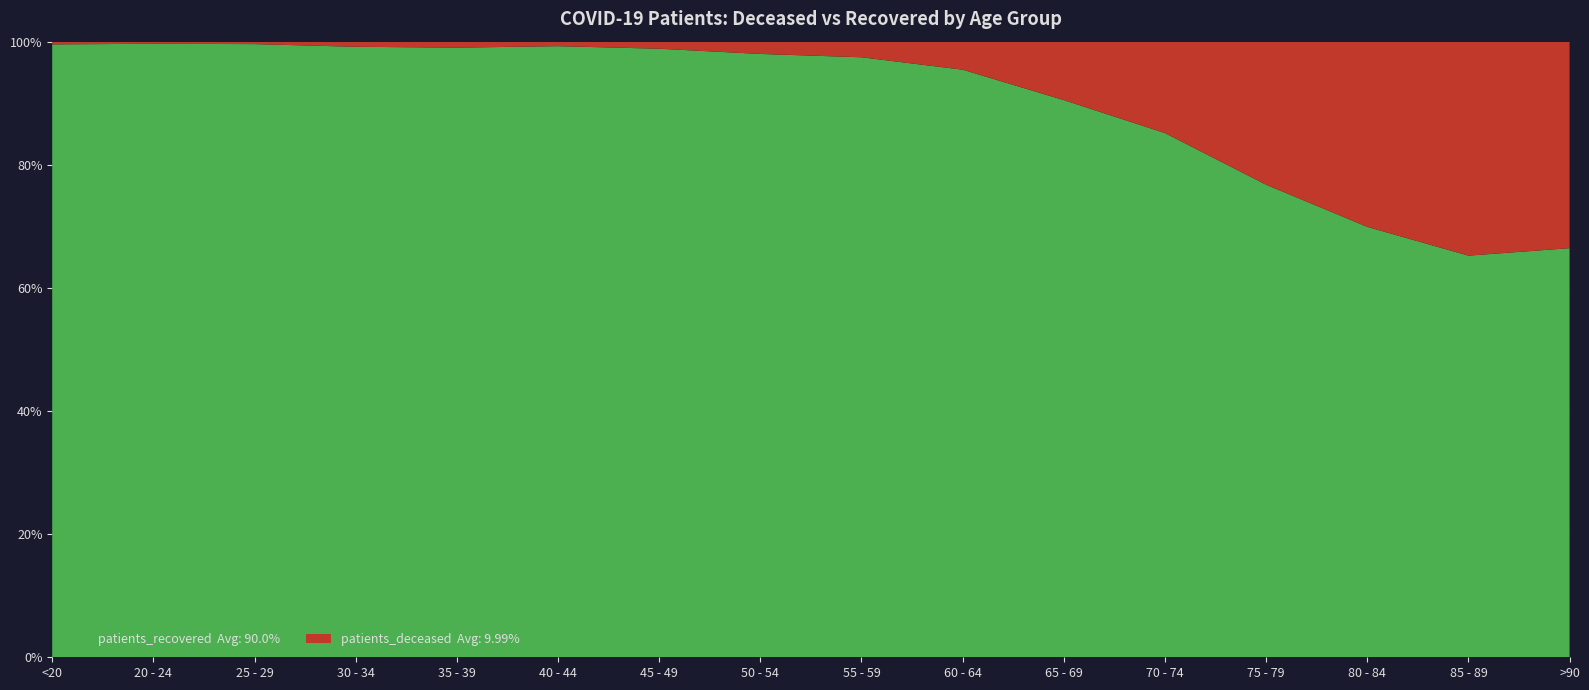

Reading left to right, transcribe all the data shown in this chart.

patients_recovered: <20=896	20 - 24=293	25 - 29=502	30 - 34=716	35 - 39=816	40 - 44=1085	45 - 49=1809	50 - 54=2901	55 - 59=3612	60 - 64=3922	65 - 69=3776	70 - 74=4674	75 - 79=4517	80 - 84=3870	85 - 89=2442	>90=1048
patients_deceased: <20=4	20 - 24=1	25 - 29=2	30 - 34=6	35 - 39=8	40 - 44=8	45 - 49=21	50 - 54=59	55 - 59=94	60 - 64=187	65 - 69=396	70 - 74=815	75 - 79=1367	80 - 84=1665	85 - 89=1301	>90=529